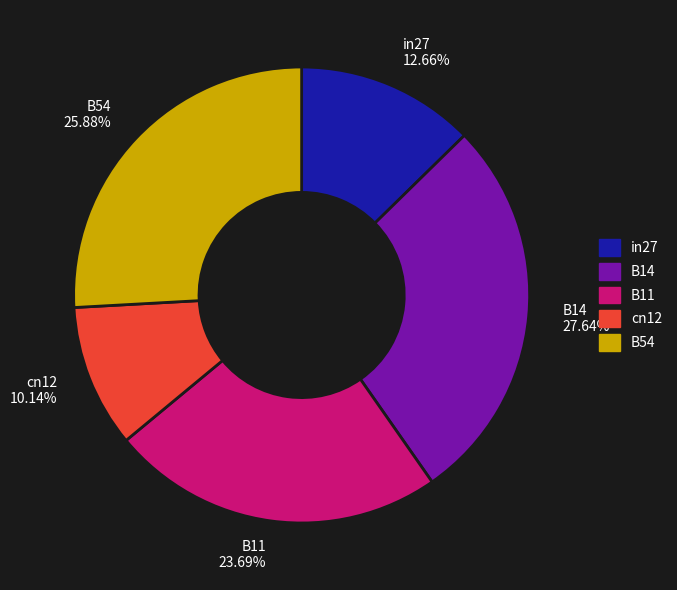

Does any single category account for the majority?

No